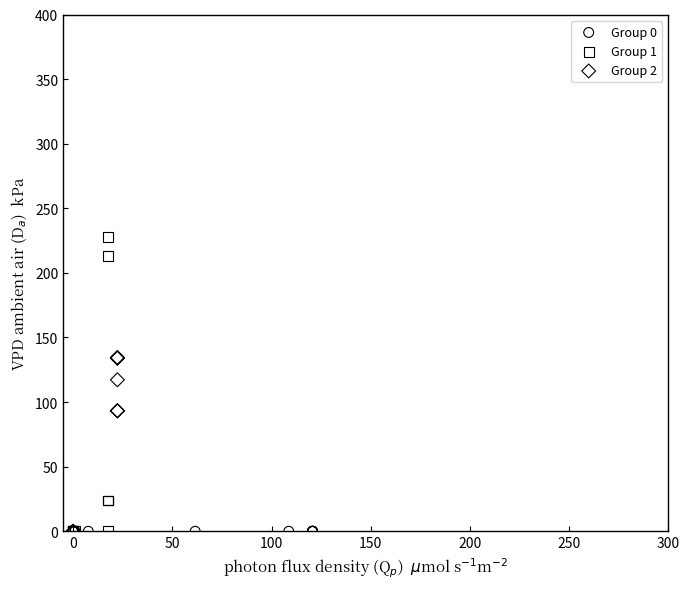

Which series reaches the maximum Y coordinate?

Group 1